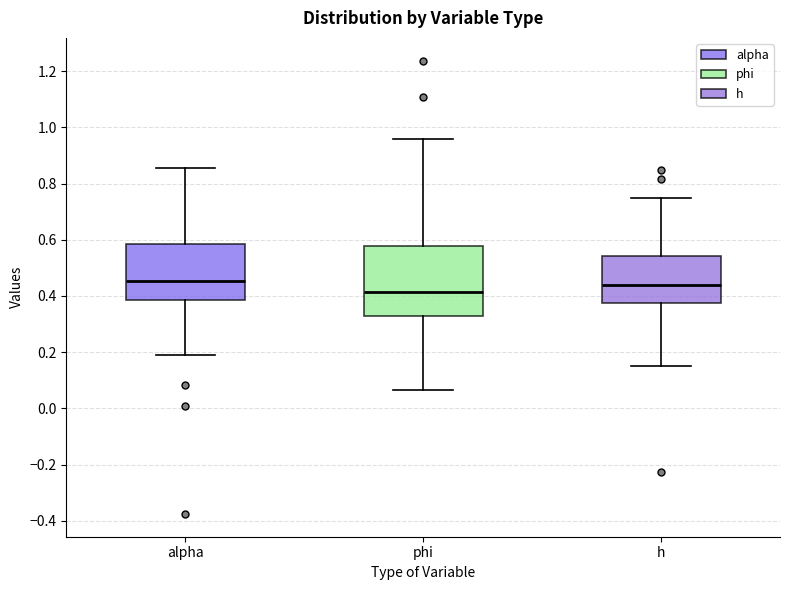

Reading left to right, read every box against the y-axis: the position of its median line, the range the box covers, and the ends of its whiskers. The values are not printed on the chart, so give them approximately, as read against the axis.

alpha: median 0.46, box 0.38 to 0.58, whiskers 0.18 to 0.86
phi: median 0.42, box 0.32 to 0.58, whiskers 0.06 to 0.96
h: median 0.44, box 0.38 to 0.54, whiskers 0.16 to 0.74